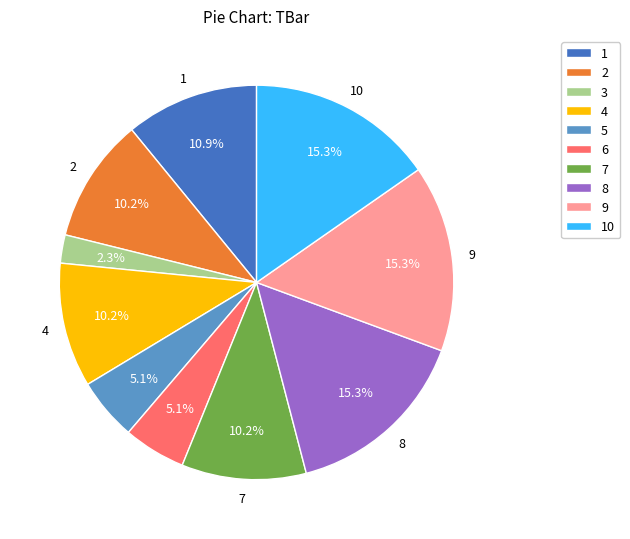

How much of the chart is everything except 4?

89.8%